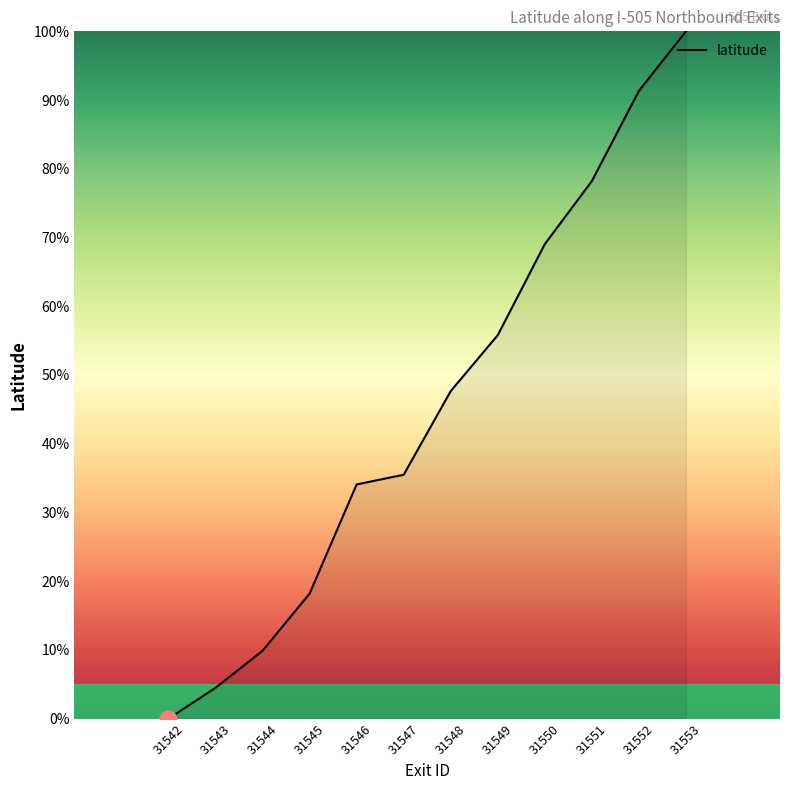

What is the ratio of the value at 31543 to the value at 31550?

0.1